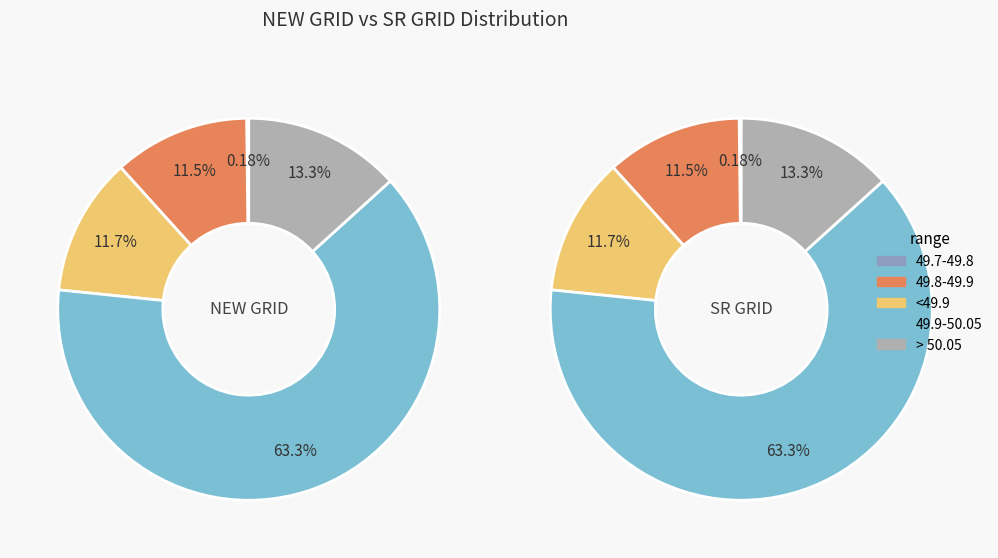

What percentage is the > 50.05 slice, to the nearest percent?

13%